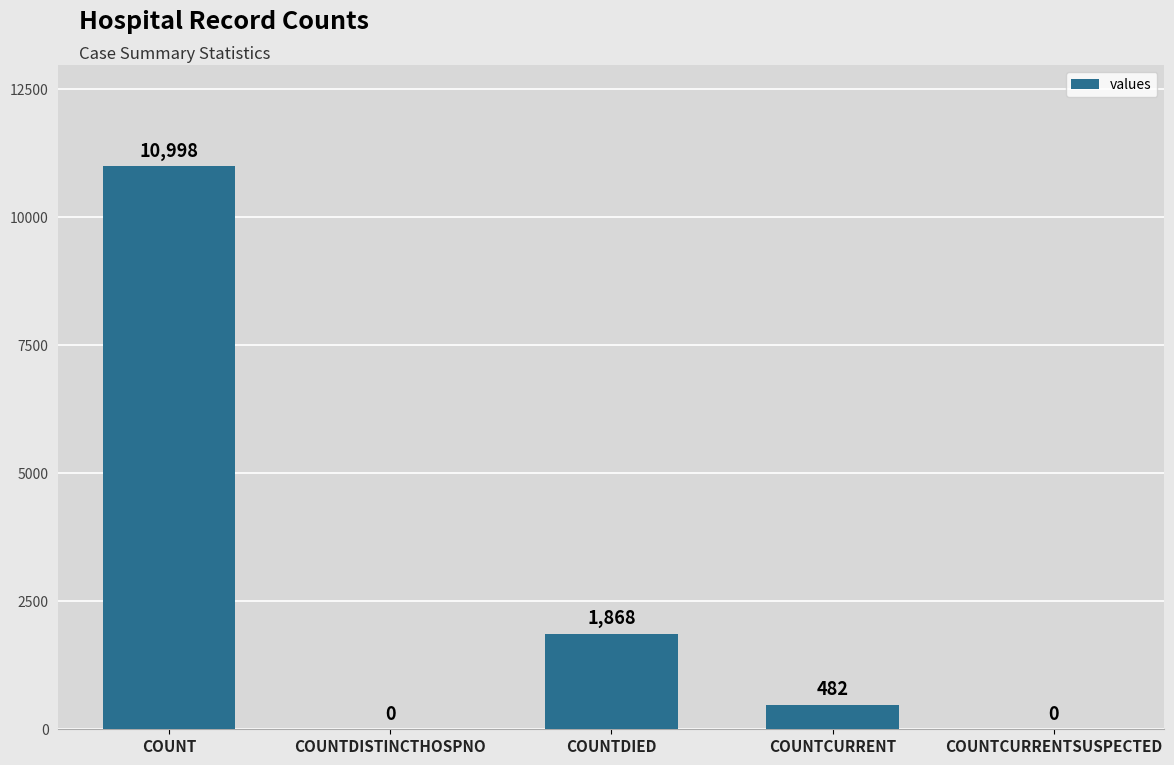

What is the change in value from COUNT to COUNTCURRENTSUSPECTED?

-10998